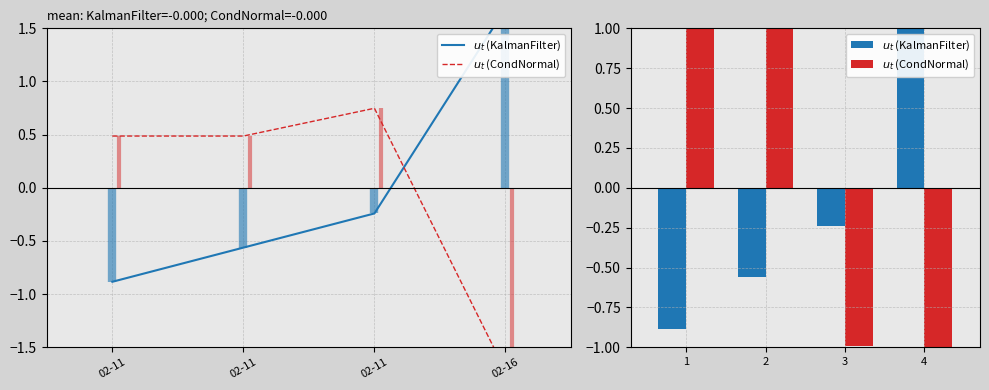

How many bars are there in total?

8